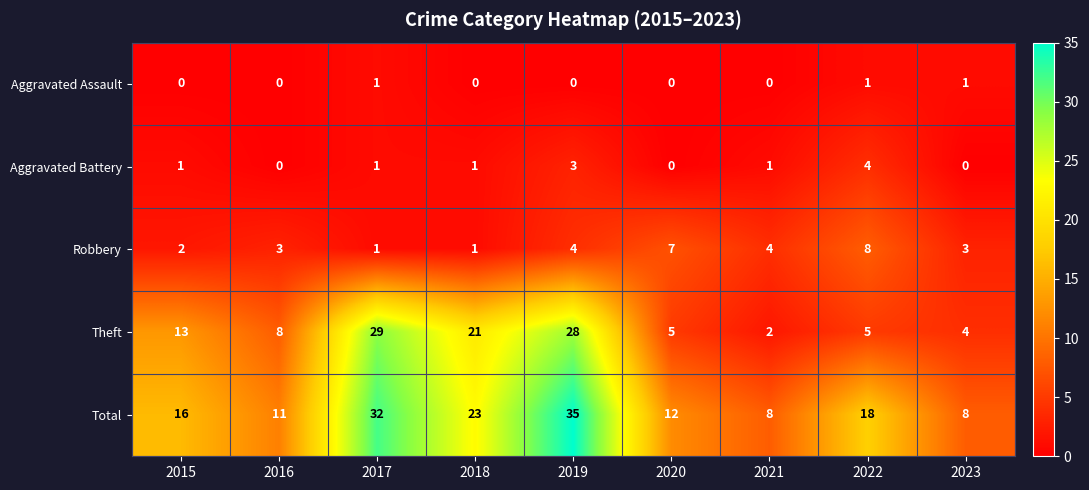

Rank the series at 2019 from highest to lowest value.

Total, Theft, Robbery, Aggravated Battery, Aggravated Assault